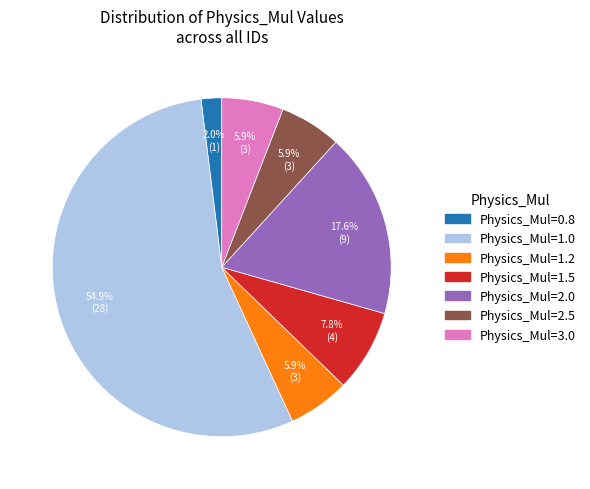

How much of the chart is everything except Physics_Mul=2.5?

94.1%